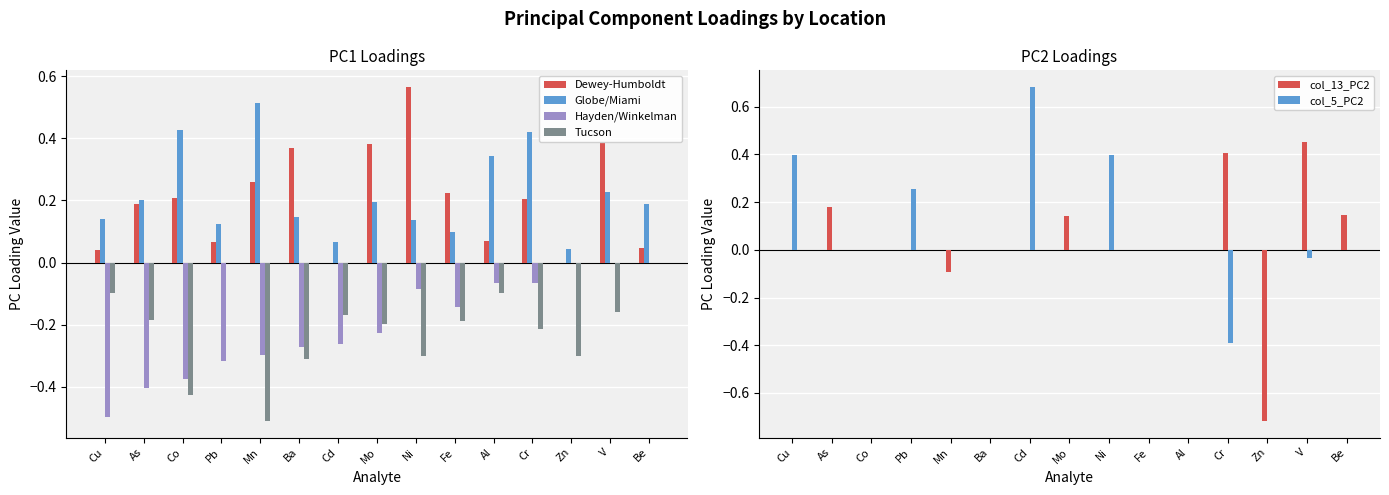

Between Cu and Cd, which is larger?

Cu